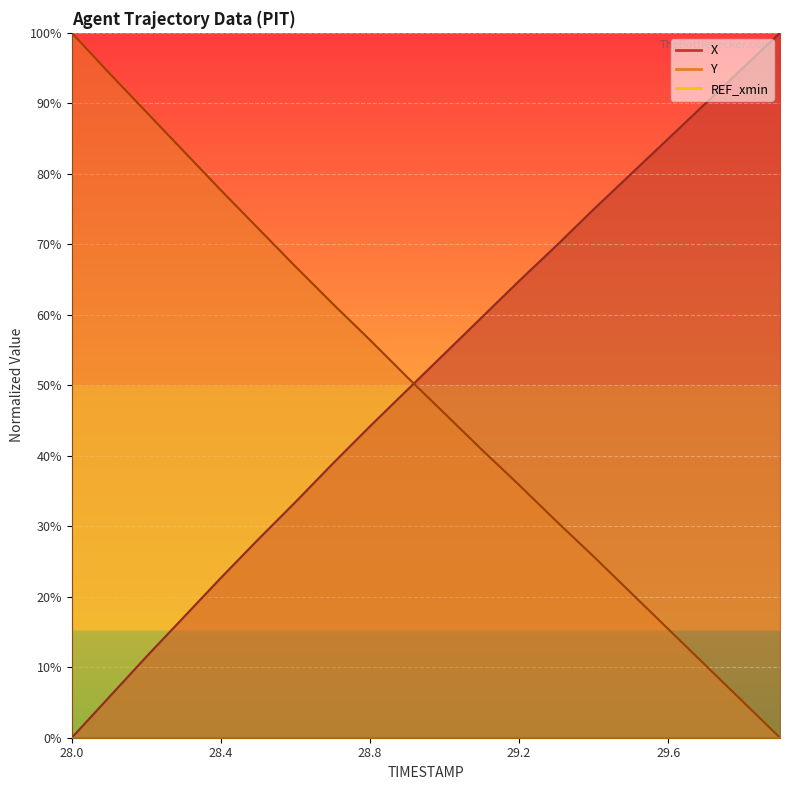

Where does the Y series first go above 51?

28.0